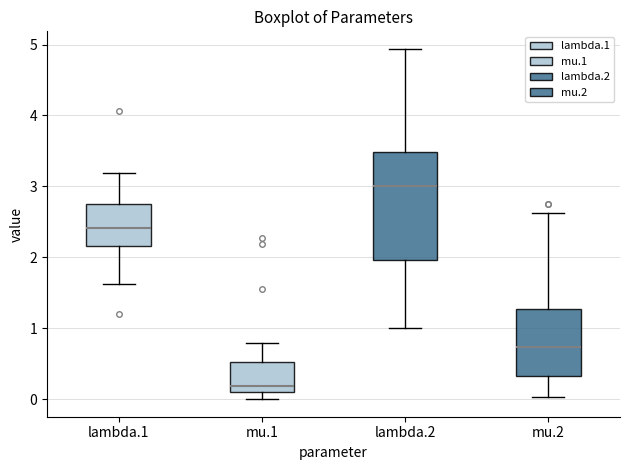

Reading left to right, transcribe this box plot: for each box, give where its median line is, the range the box spans, and where its two whiskers end, as read against the y-axis. The values are not printed on the chart, so give them approximately, as read against the axis.

lambda.1: median 2.4, box 2.2 to 2.8, whiskers 1.6 to 3.2
mu.1: median 0.2, box 0.1 to 0.5, whiskers 0.0 to 0.8
lambda.2: median 3.0, box 2.0 to 3.5, whiskers 1.0 to 4.9
mu.2: median 0.7, box 0.3 to 1.3, whiskers 0.0 to 2.6